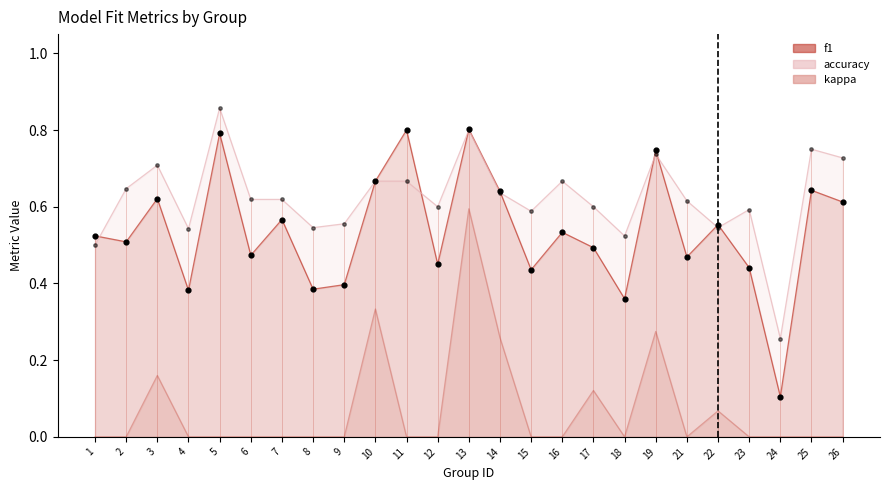

Which series reaches the maximum Y coordinate?

accuracy